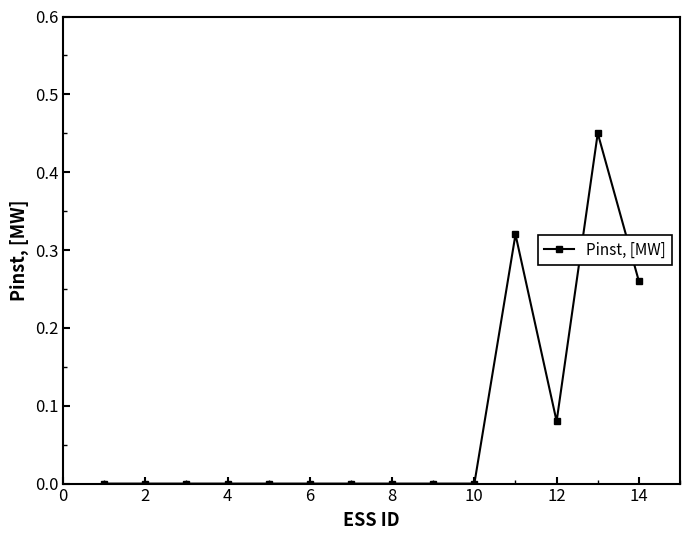

True or false: the data has more than 0 interior local peaks.

True